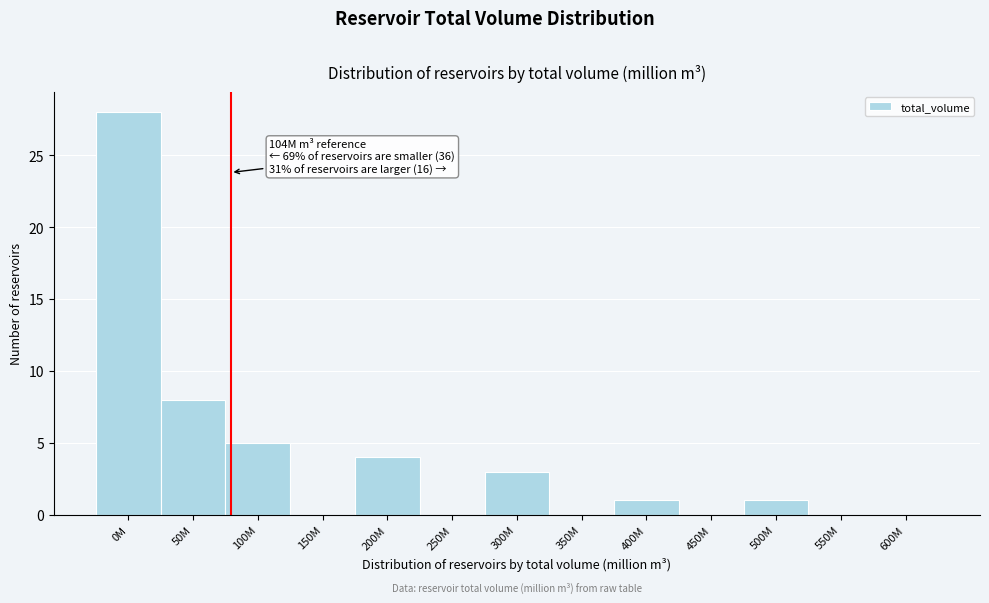

Reading right to left, list all the values displayed in this chart.

600M=0	550M=0	500M=1	450M=0	400M=1	350M=0	300M=3	250M=0	200M=4	150M=0	100M=5	50M=8	0M=28